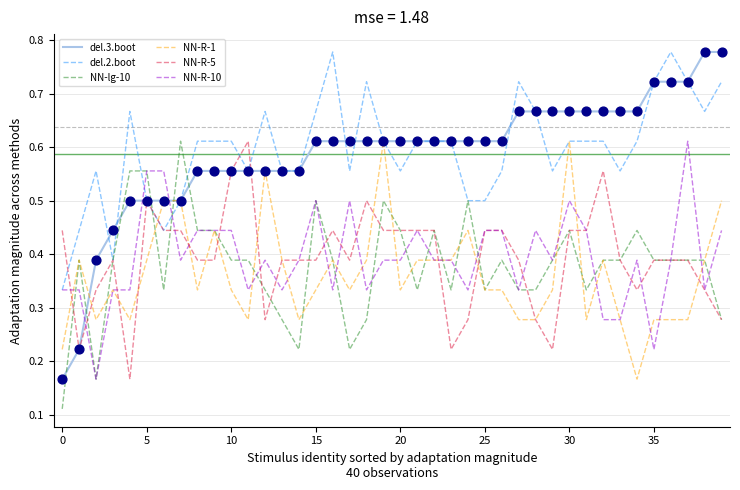

Which series has the largest range (max minus min)?

del.3.boot